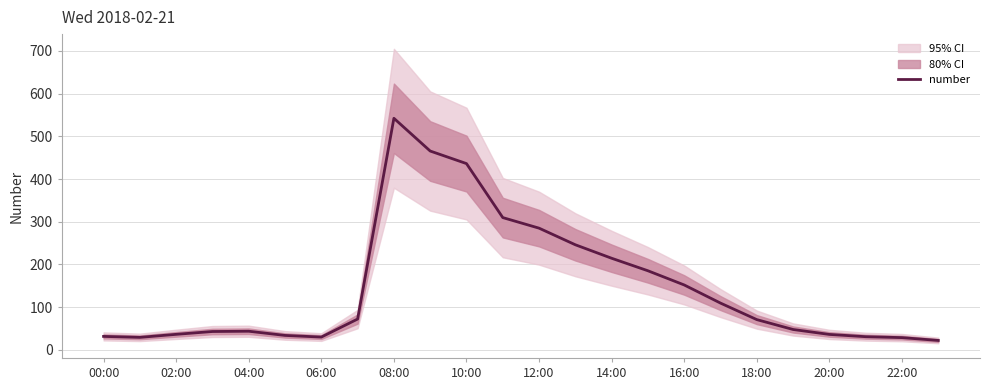

Which category has the highest value in the number series?

08:00